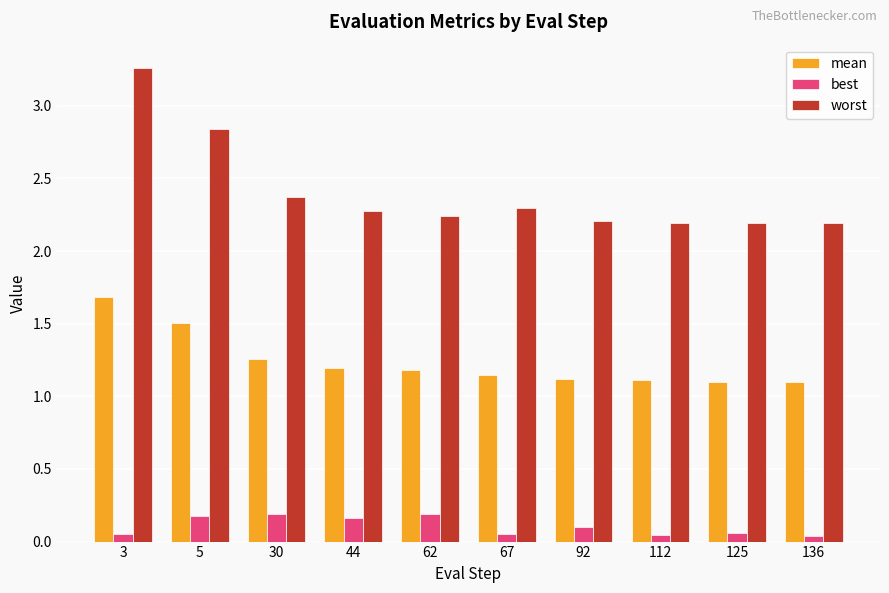

Count the best values in the range 0 to 1.

10